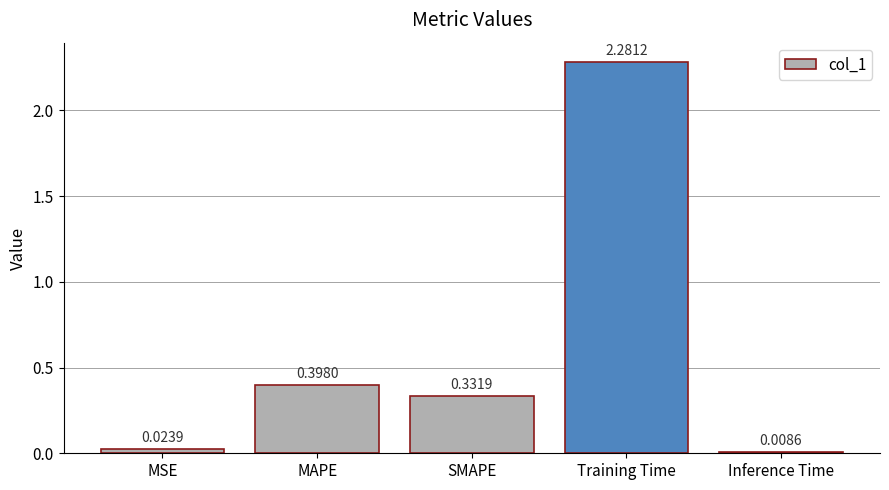

Rank the categories by value from highest to lowest.

Training Time, MAPE, SMAPE, MSE, Inference Time